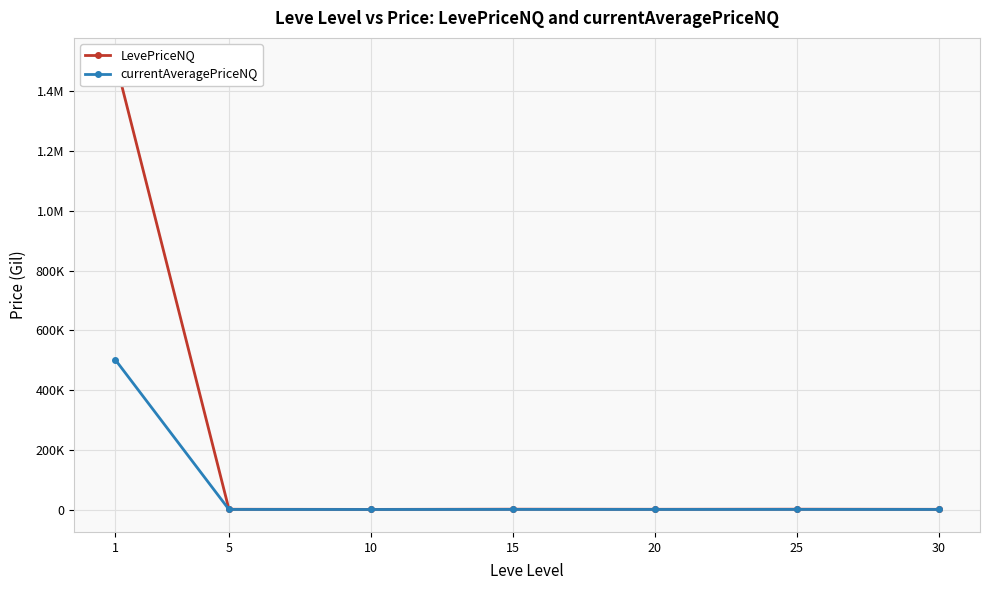

Is the value of currentAveragePriceNQ at 1 greater than the value of LevePriceNQ at 10?

Yes